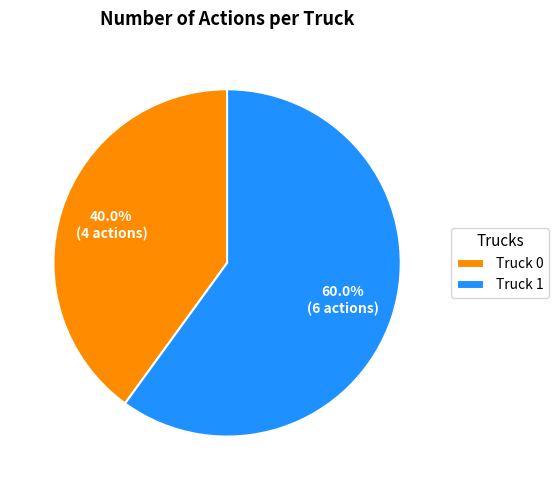

Do Truck 0 and Truck 1 together represent more than half of the pie?

Yes